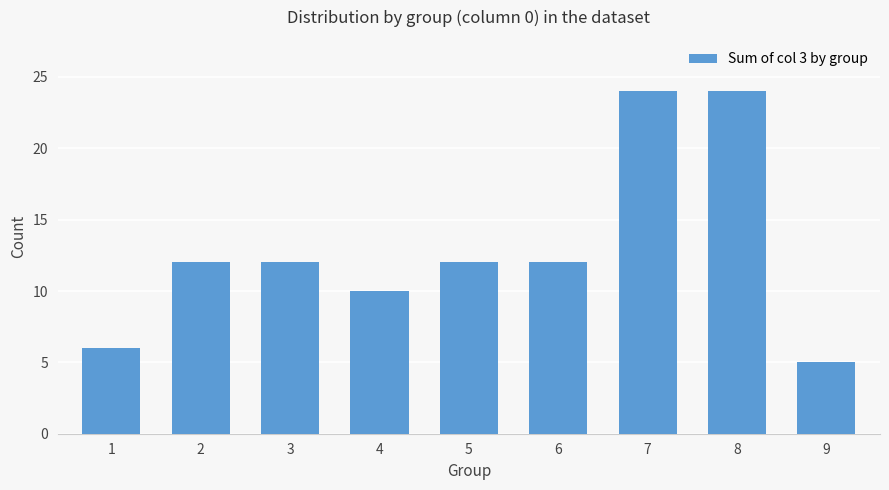

How many bars are there in total?

9